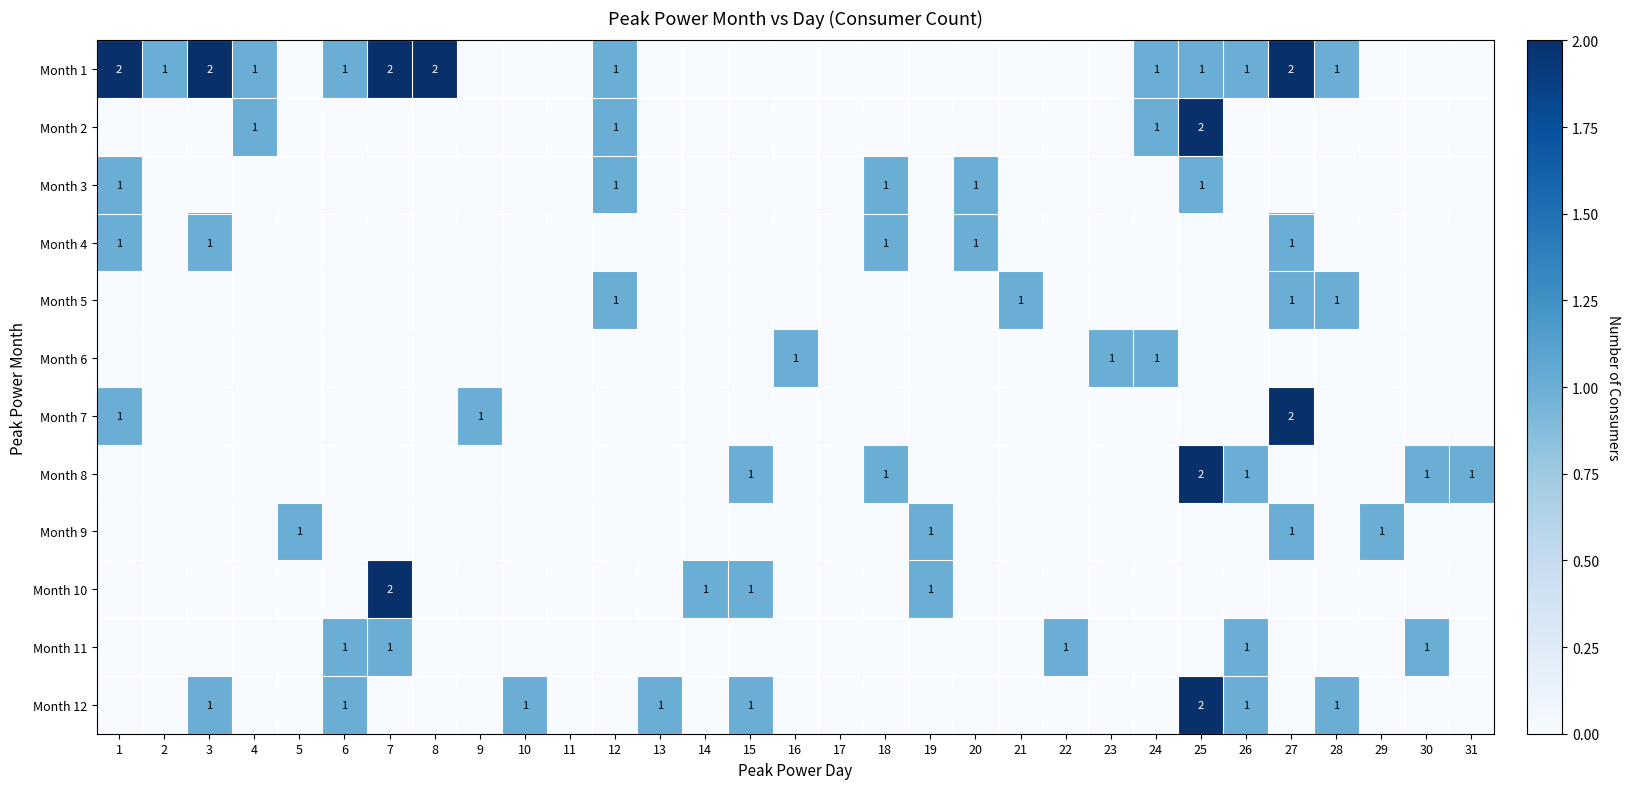

Is it true that Month 6 equals 1 at 16?

True